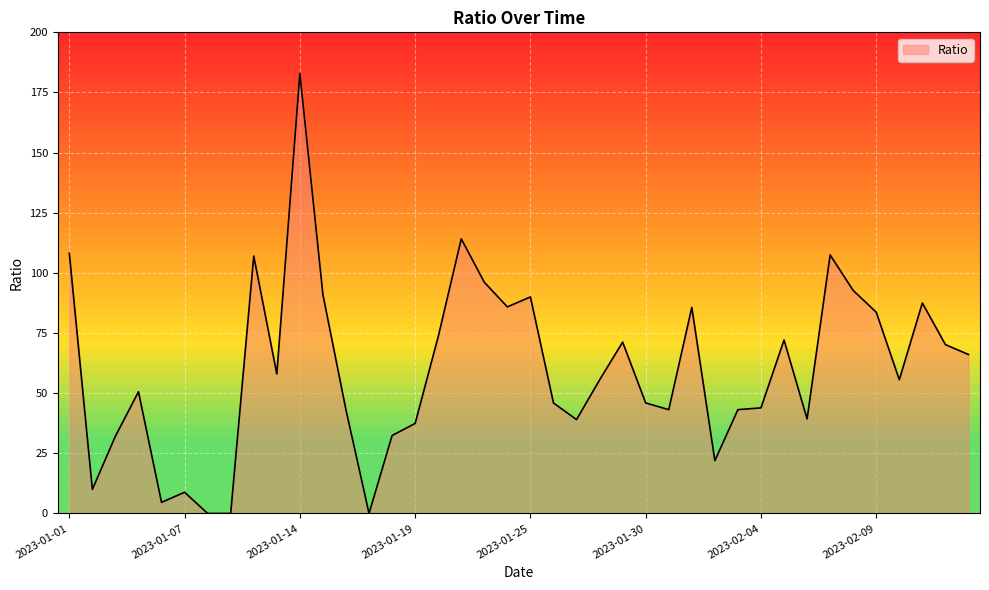

What is the maximum value shown in the chart?

182.9